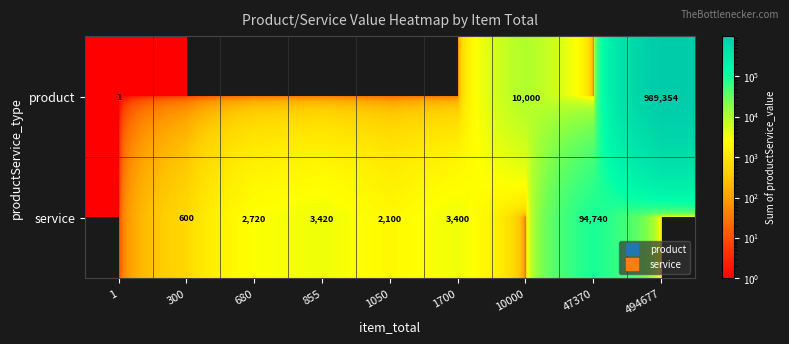

Is it true that service equals 2100 at 1050?

True